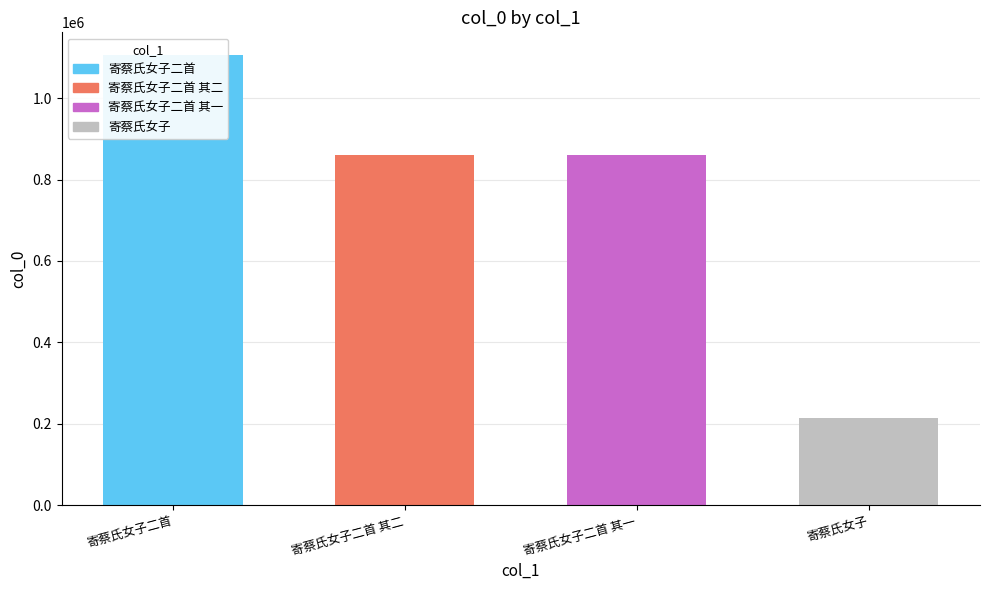

How many values are below 859598?

2